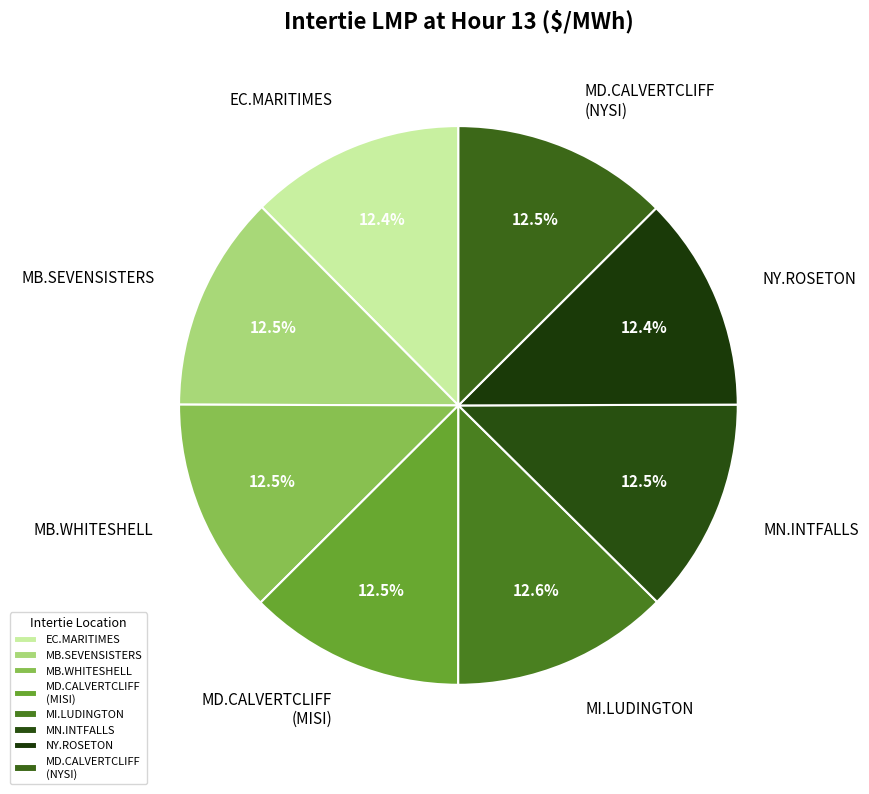

What is the ratio of the value at MI.LUDINGTON to the value at MB.SEVENSISTERS?

1.0